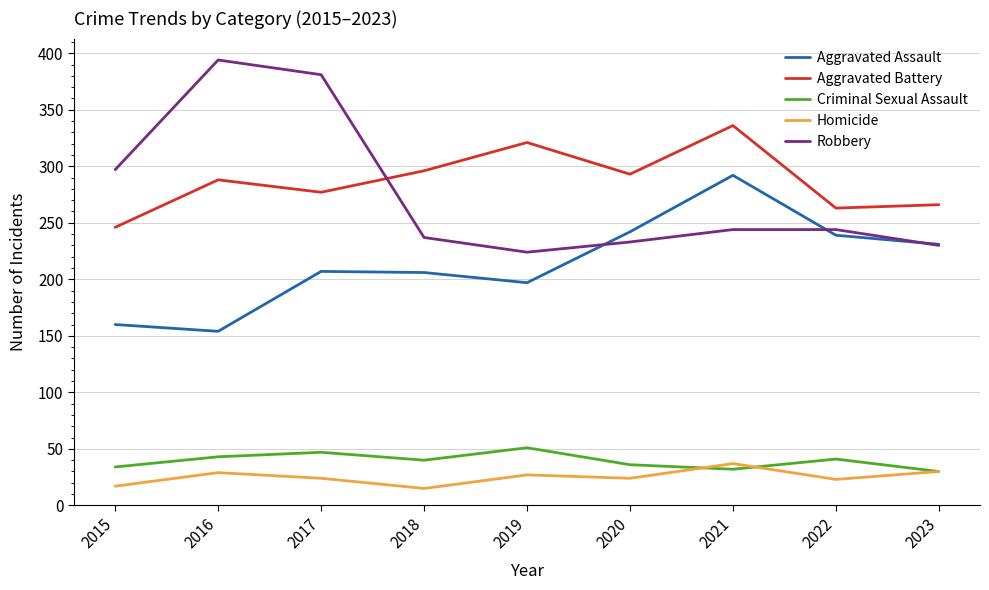

Between 2018 and 2021, which series saw the biggest shift?

Aggravated Assault